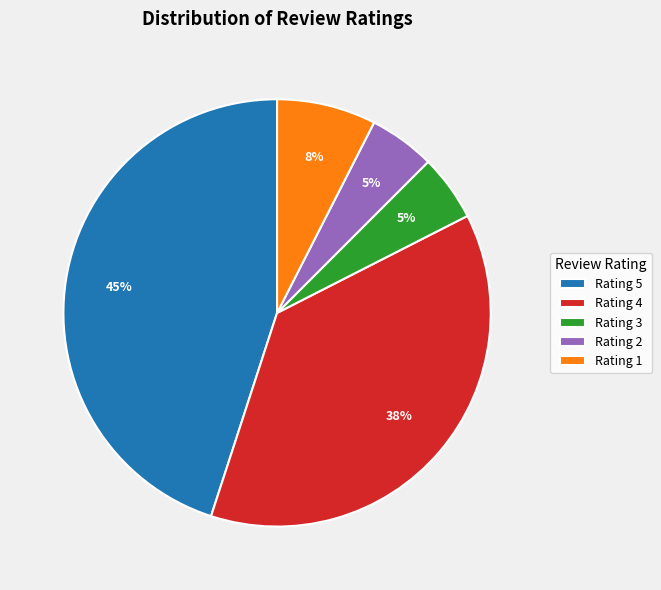

Which category has the biggest portion of the pie?

Rating 5